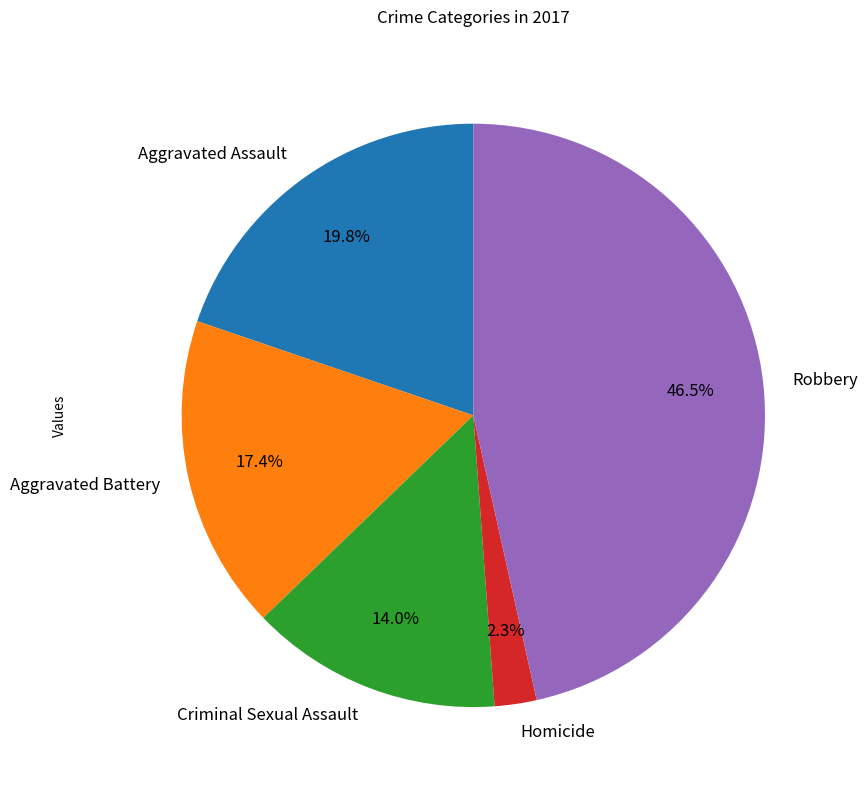

Rank the categories by value from lowest to highest.

Homicide, Criminal Sexual Assault, Aggravated Battery, Aggravated Assault, Robbery